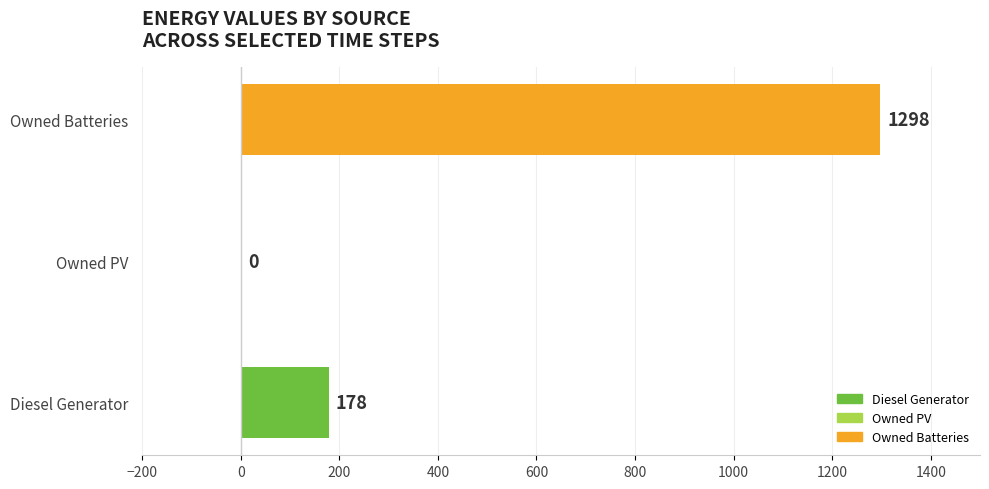

How many distinct data groups are displayed?

1